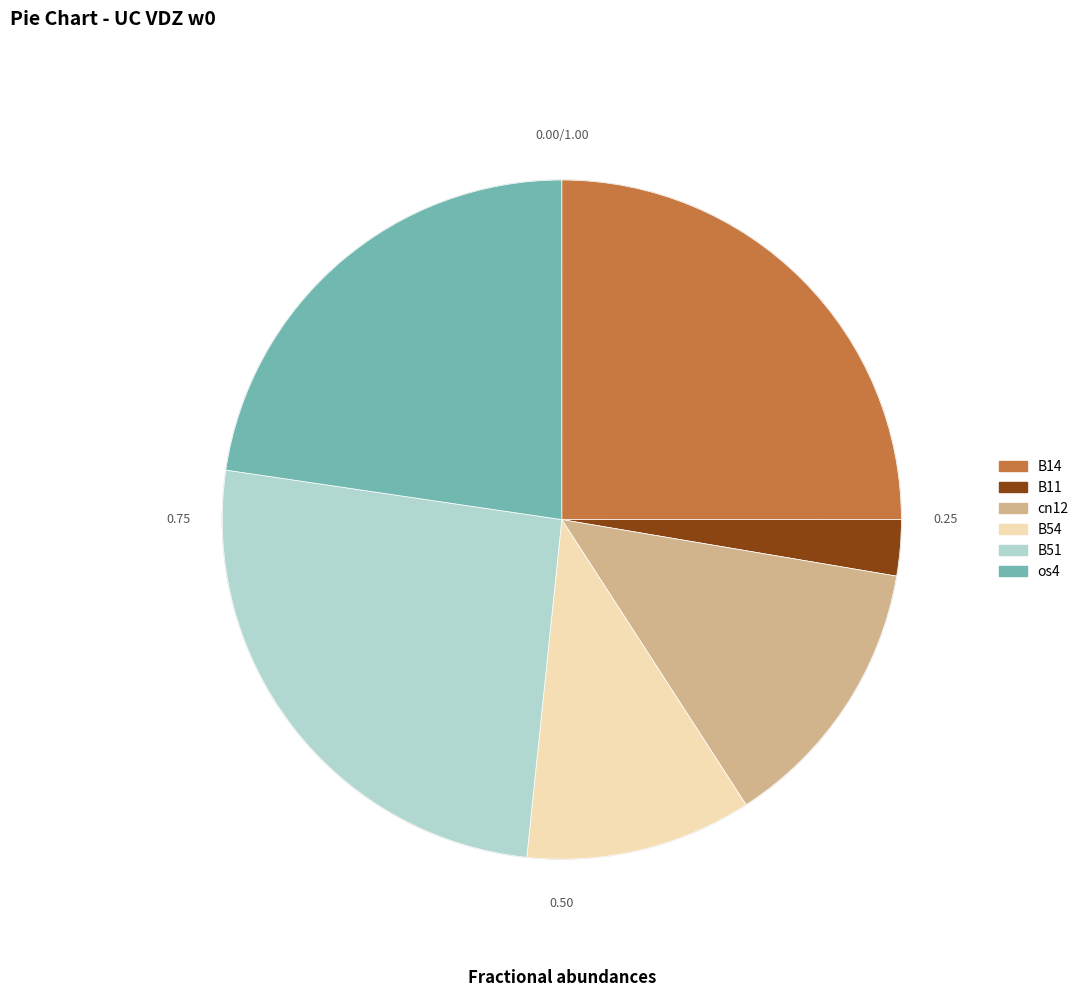

Do B54 and B51 together represent more than half of the pie?

No